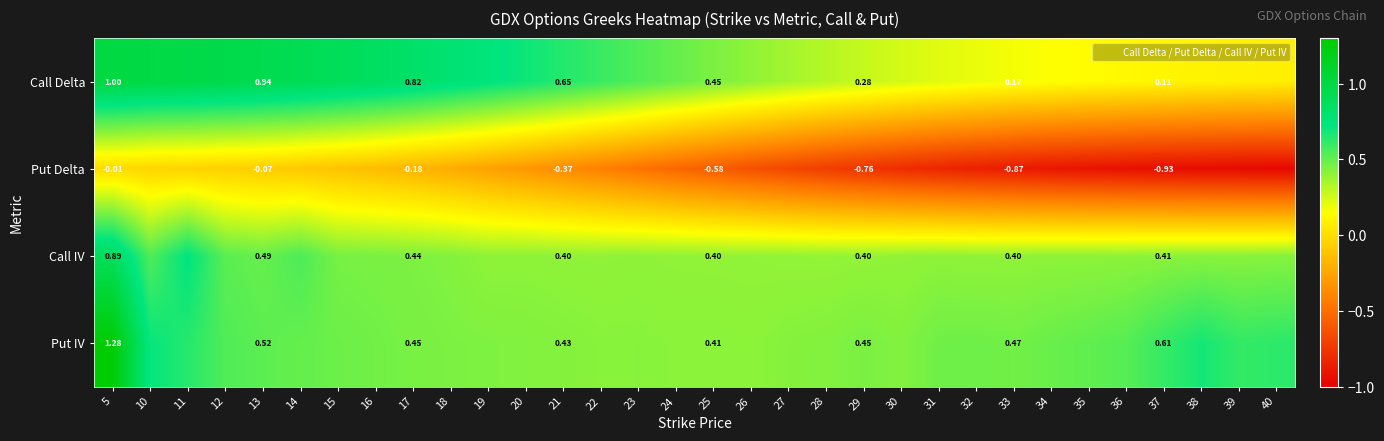

What is the maximum value shown in the chart?

1.3